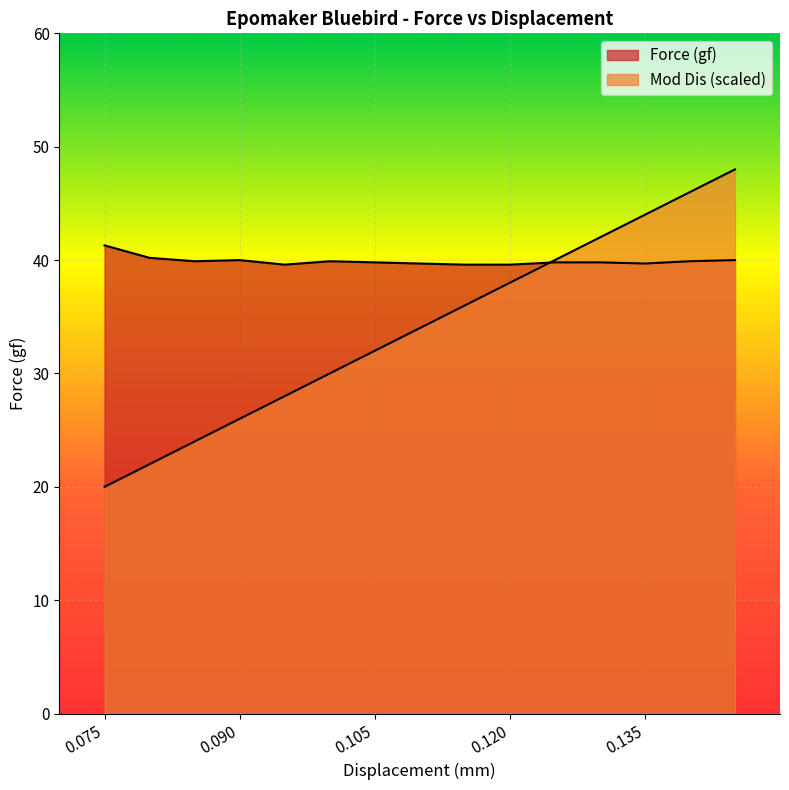

How many lines are shown in the chart?

2